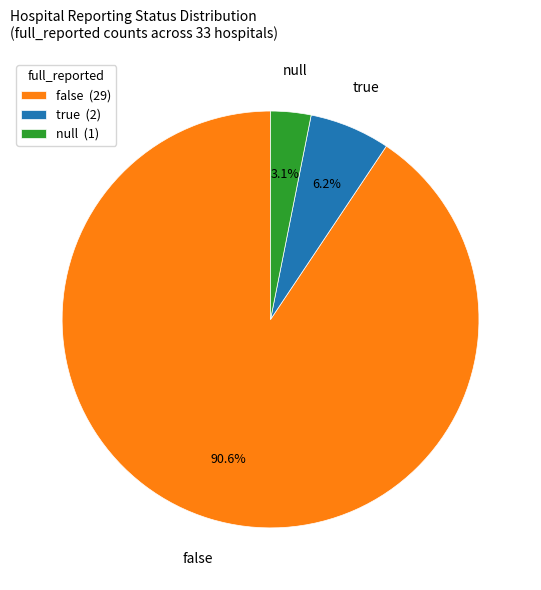

Between null and true, which is larger?

true